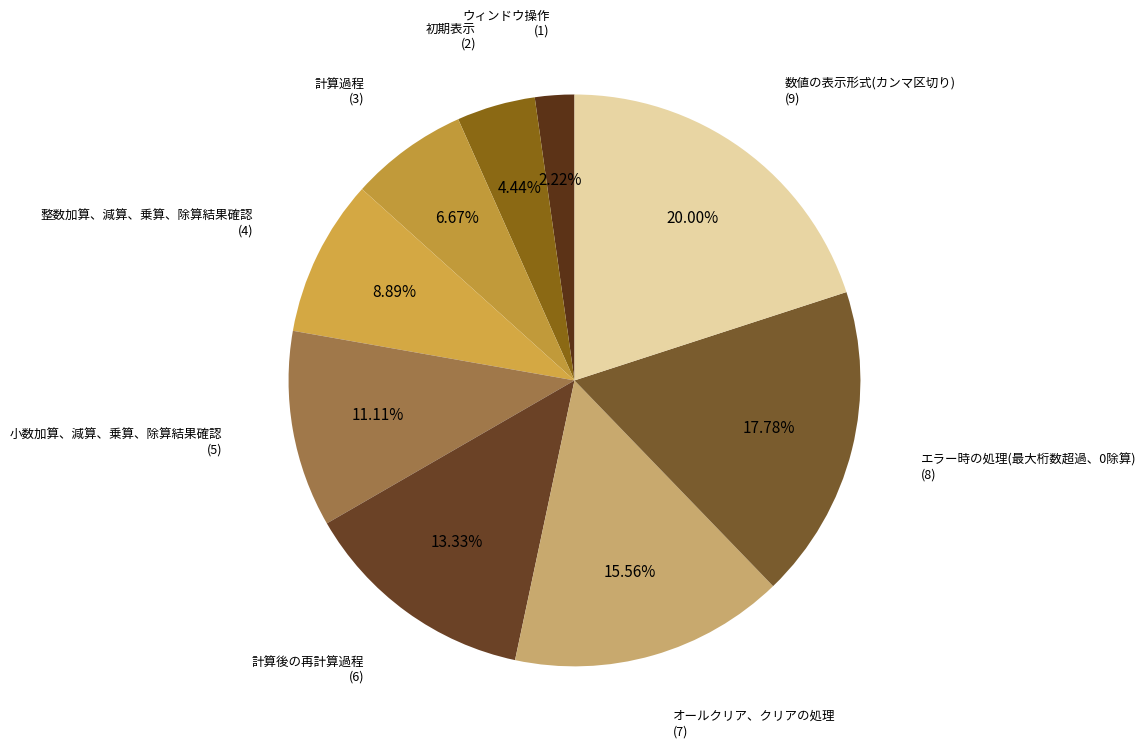

What is the smallest slice in the pie chart?

ウィンドウ操作